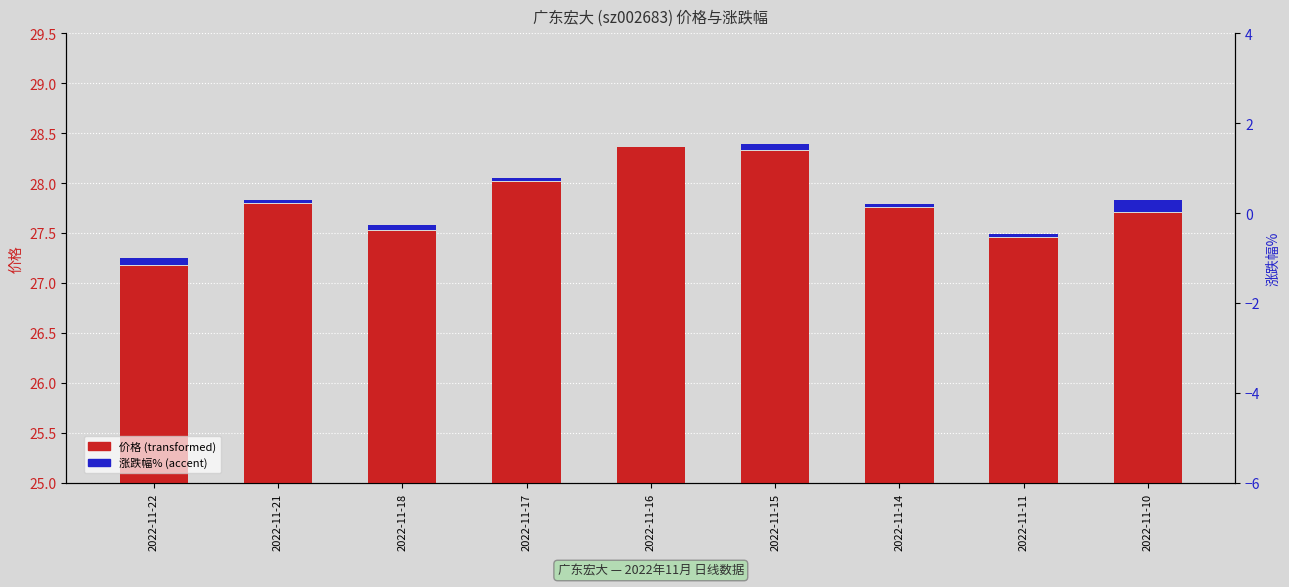

Rank the series by their average value, from highest to lowest.

价格, 涨跌幅%